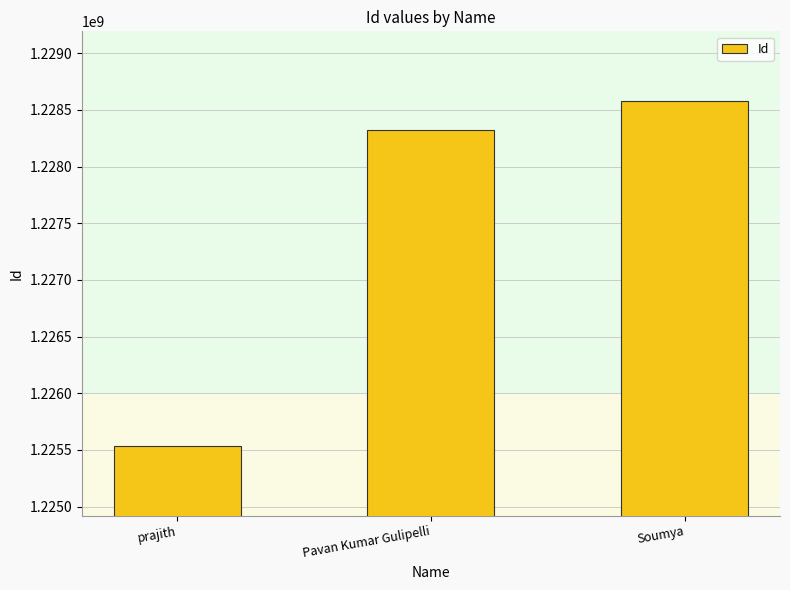

What is the label of the 1st bar from the right?

Soumya